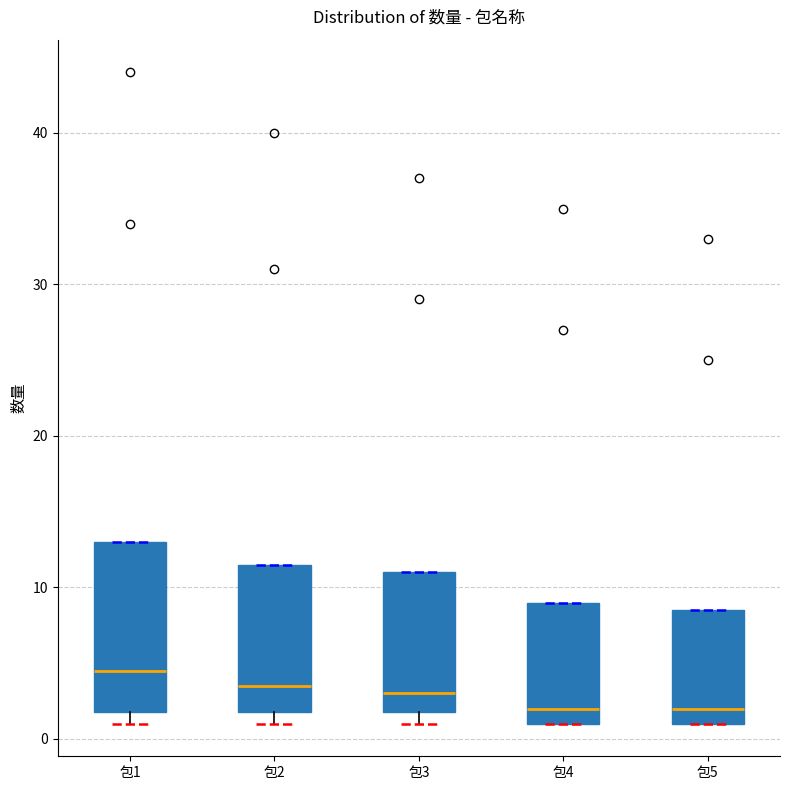

Reading left to right, read every box against the y-axis: the position of its median line, the range the box covers, and the ends of its whiskers. The values are not printed on the chart, so give them approximately, as read against the axis.

包1: median 5, box 2 to 13, whiskers 1 to 13
包2: median 4, box 2 to 12, whiskers 1 to 12
包3: median 3, box 2 to 11, whiskers 1 to 11
包4: median 2, box 1 to 9, whiskers 1 to 9
包5: median 2, box 1 to 9, whiskers 1 to 9